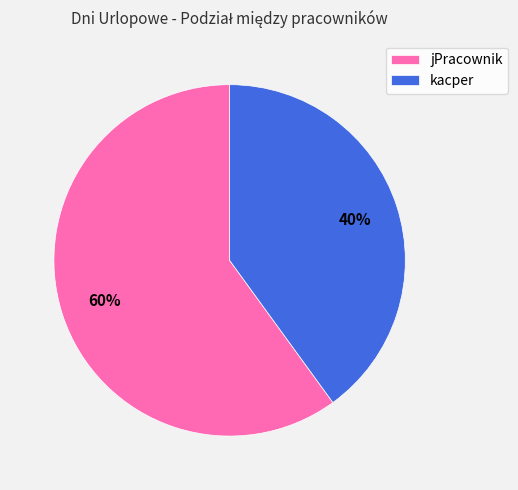

Which category has the smallest portion of the pie?

kacper